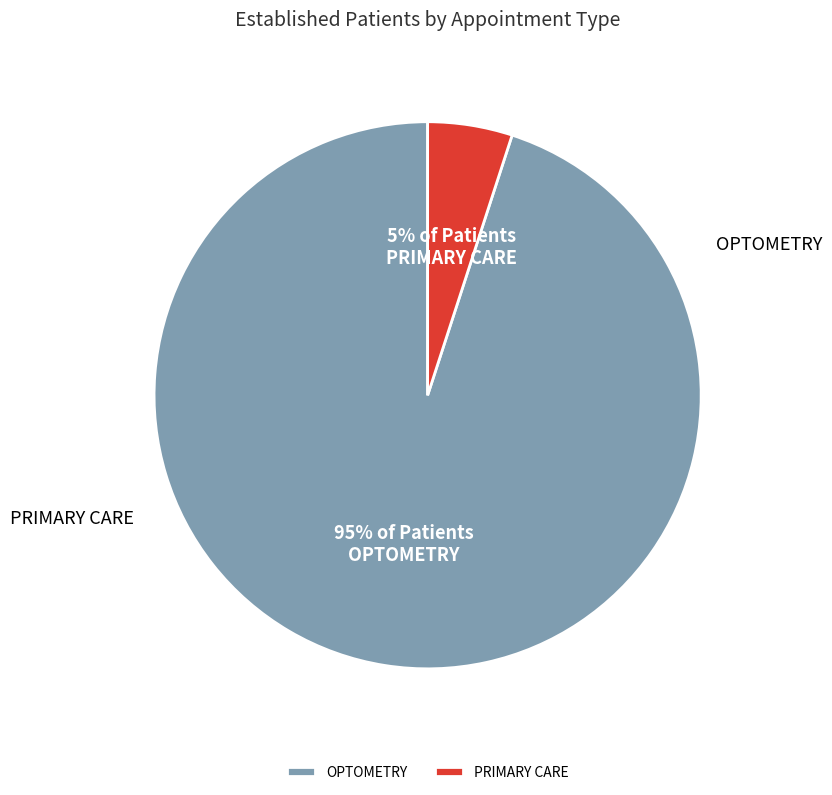

How many slices are in this pie chart?

2